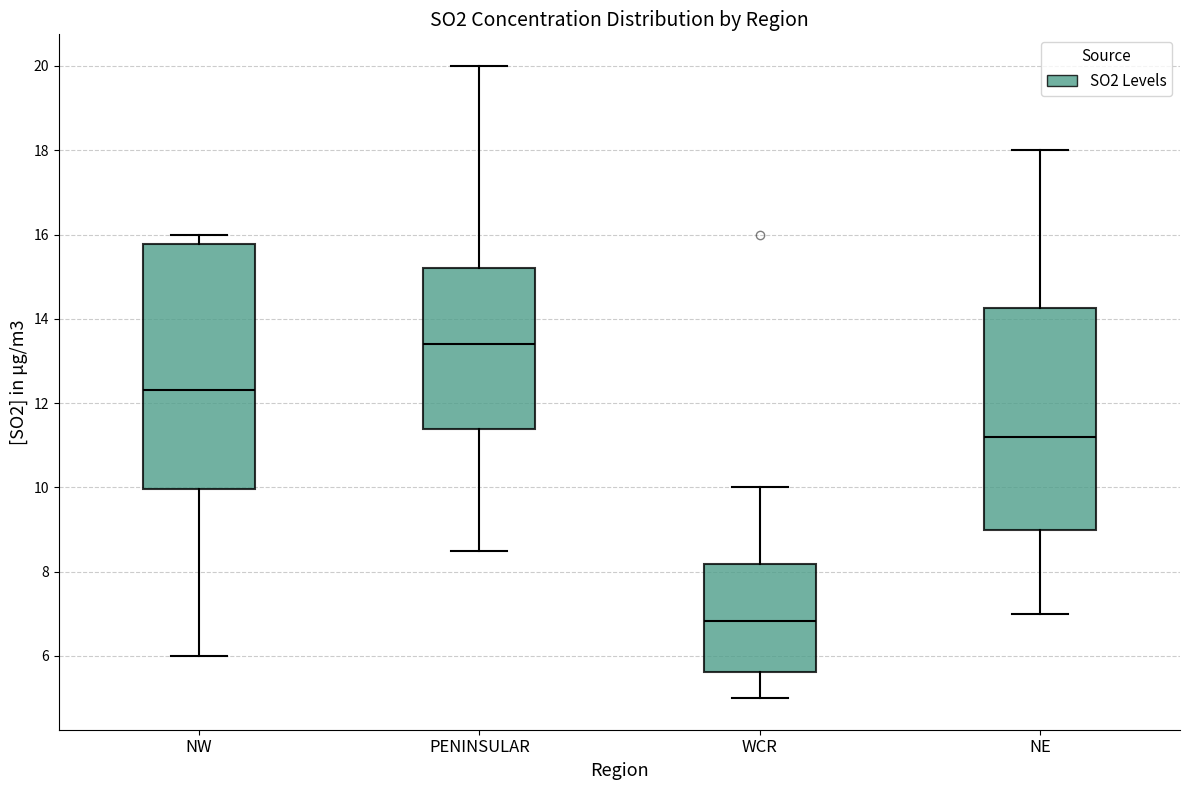

Which box has the lowest median line?

WCR